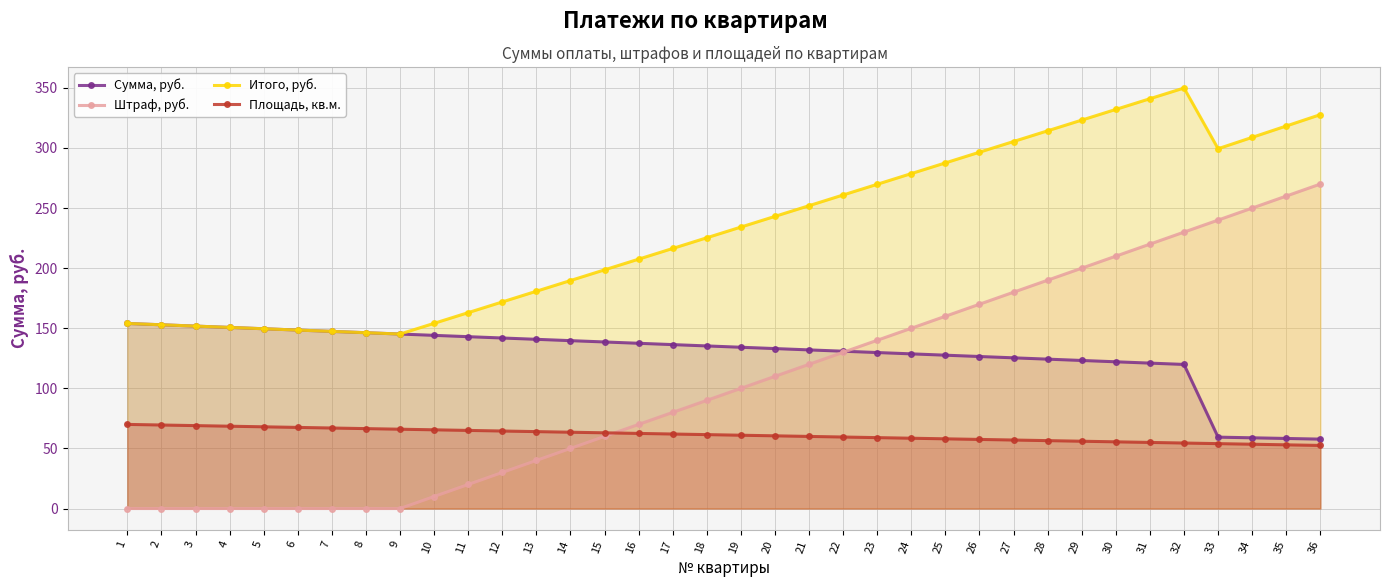

Between which two adjacent categories do Площадь, кв.м. and Штраф, руб. first intersect?

15 and 16